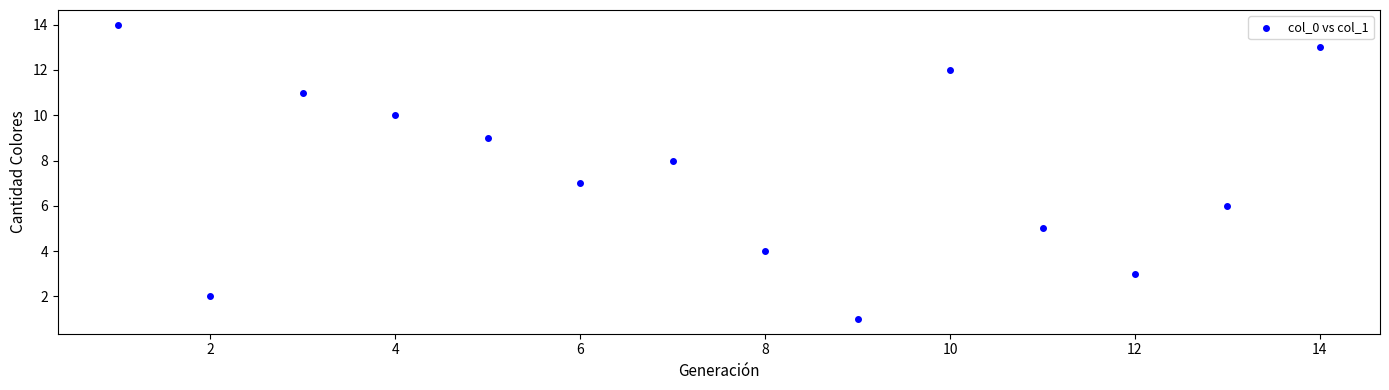

What is the range of Y values (max minus min)?

13